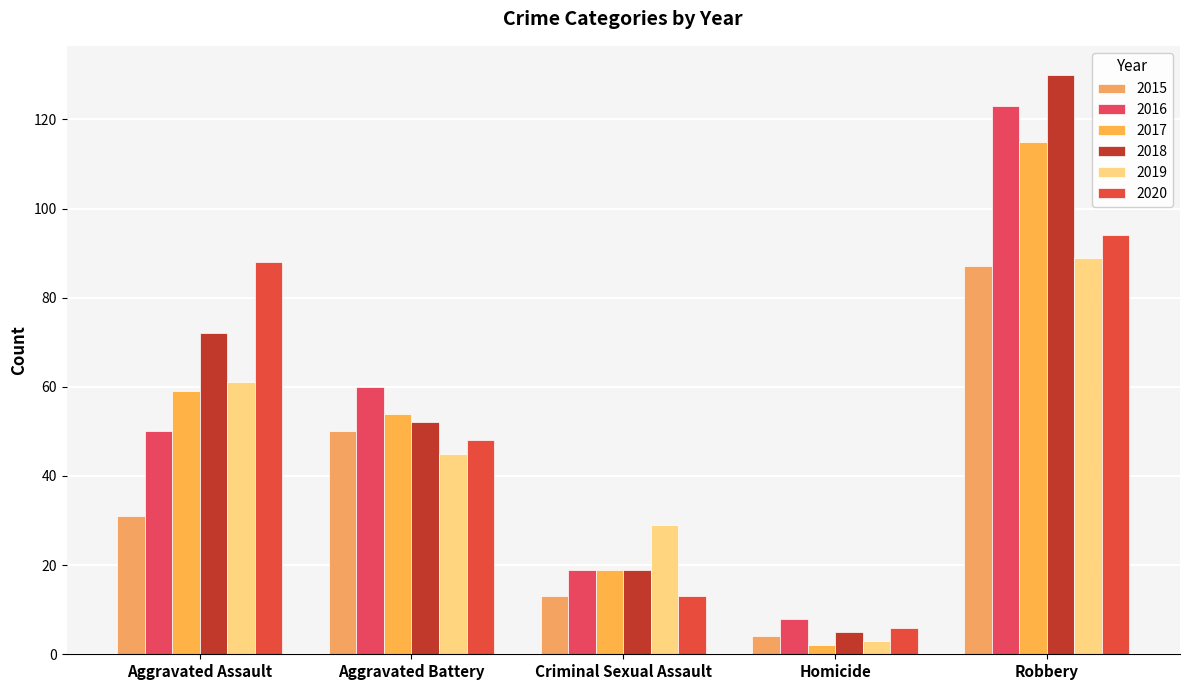

At which label is 2017 closest to 58?

Aggravated Assault